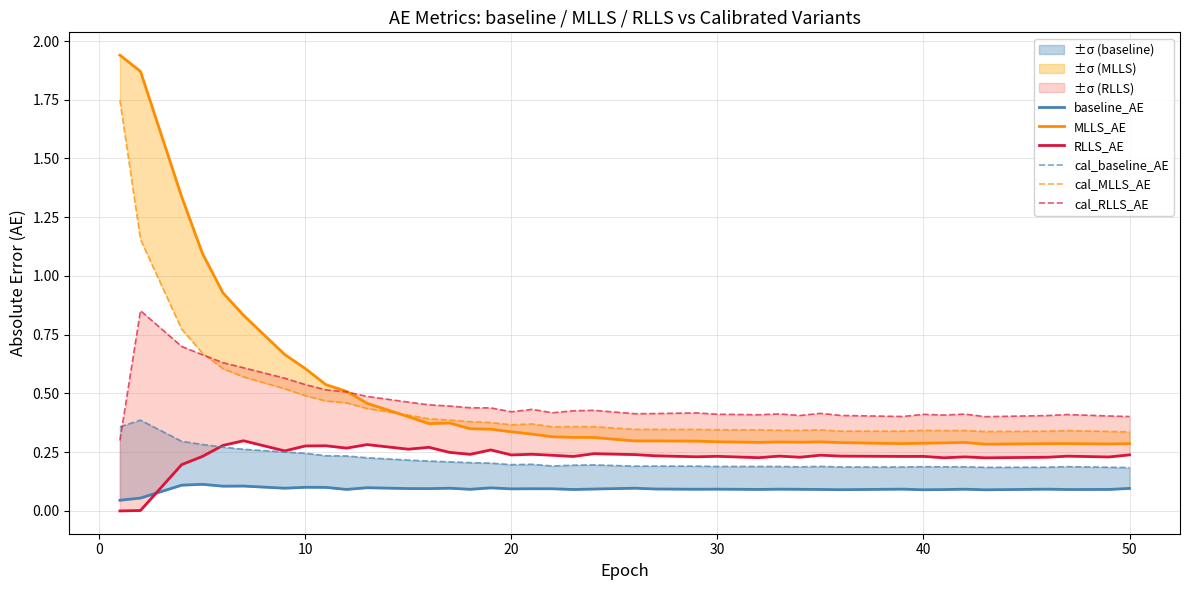

What are all the series names shown in the legend?

baseline_AE, MLLS_AE, RLLS_AE, cal_baseline_AE, cal_MLLS_AE, cal_RLLS_AE